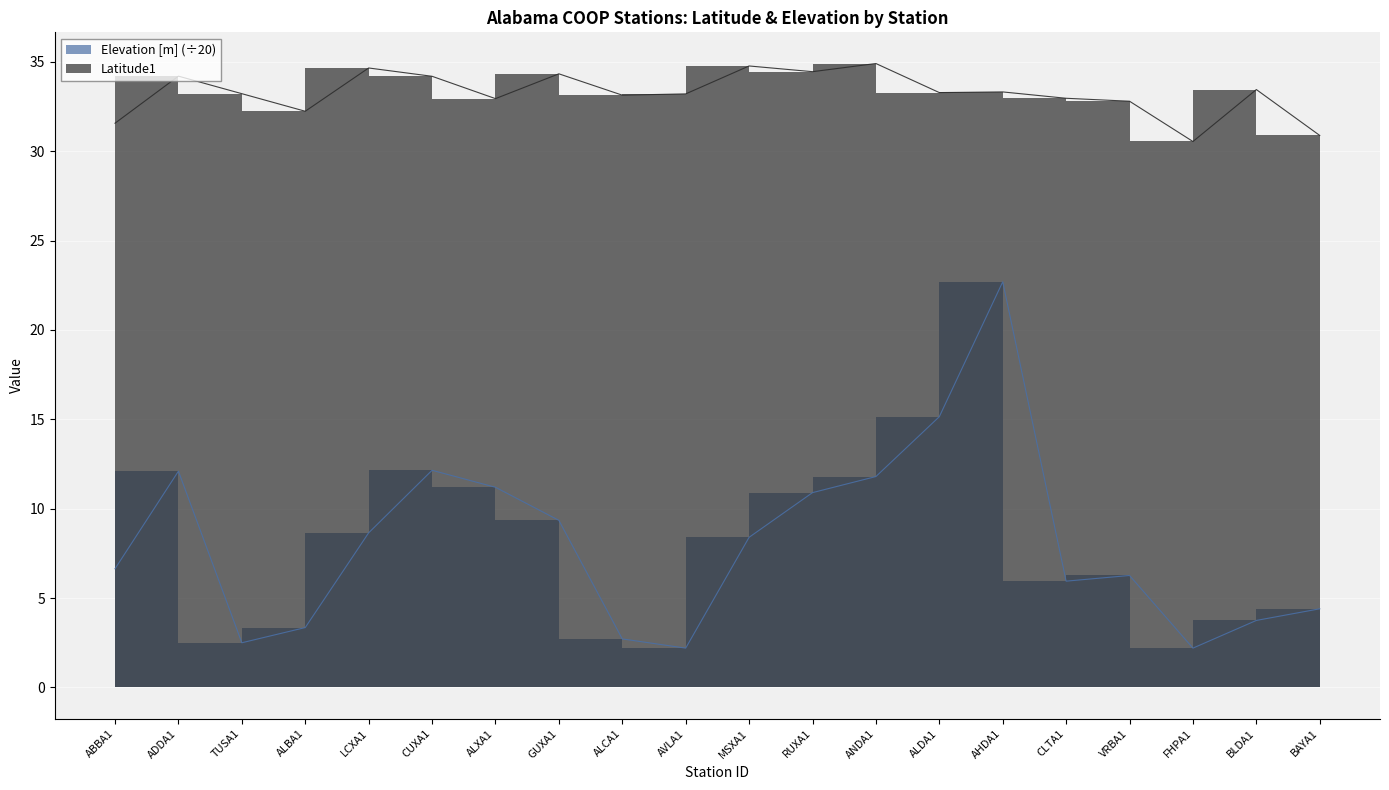

In Elevation [m], how many points are lower than both neighbors (excluding endpoints)?

4